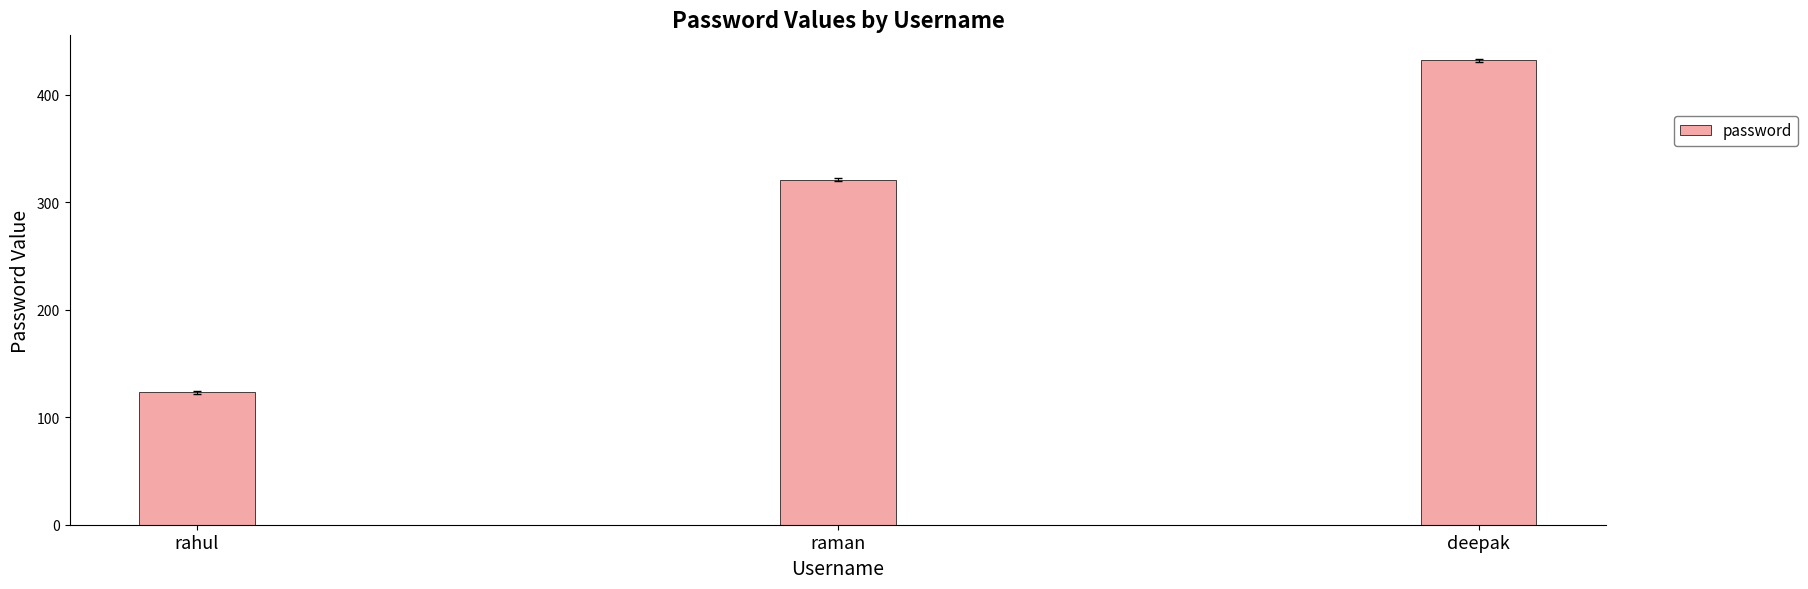

The chart shows a value of 123 at rahul. True or false?

True